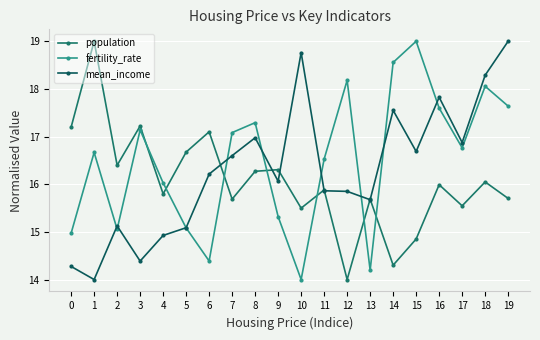

List the series in order of their overall mean, lowest first.

population, mean_income, fertility_rate